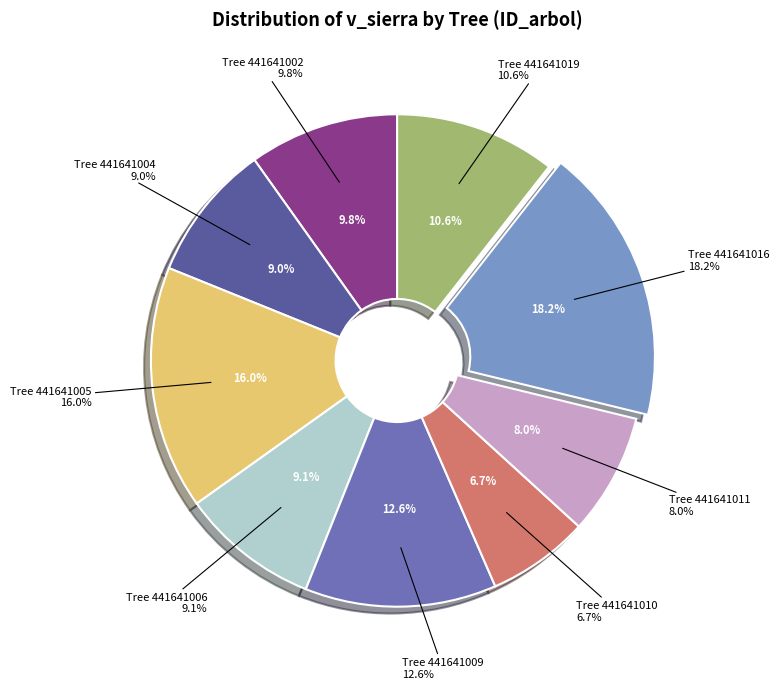

Which slice is the largest?

441641016